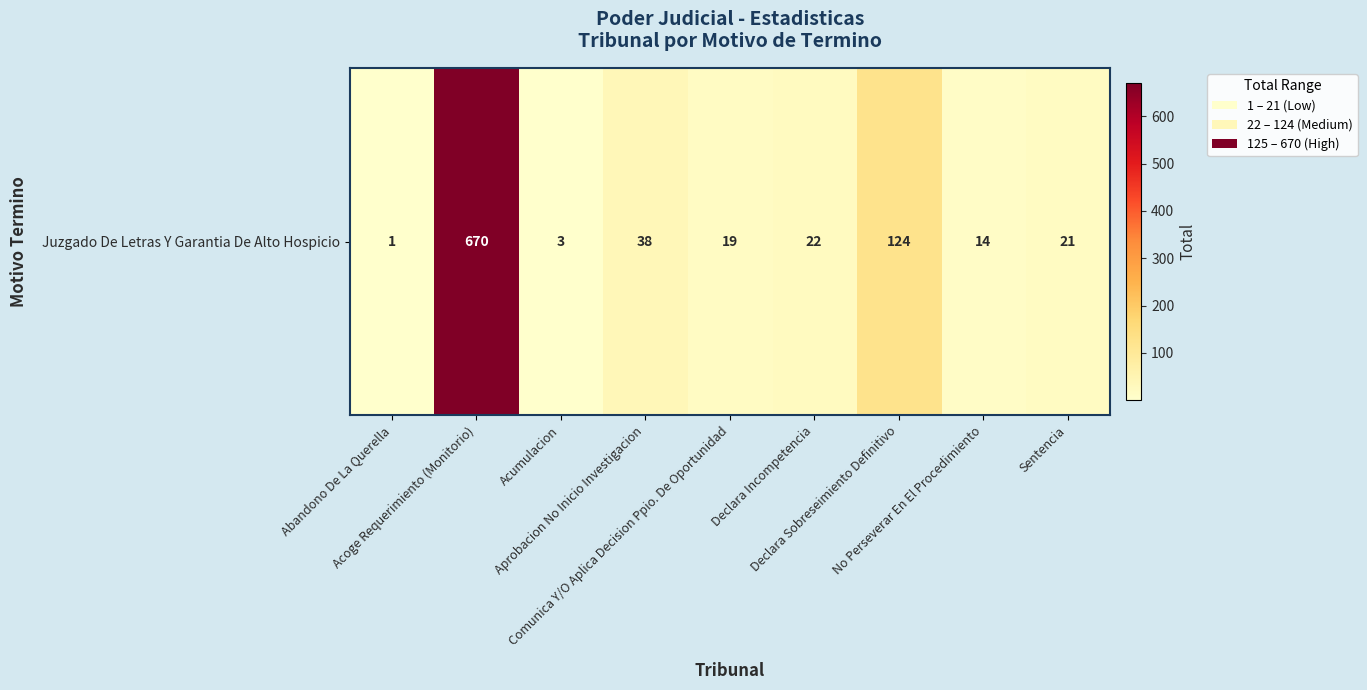

What is the difference between the maximum and minimum values?

669